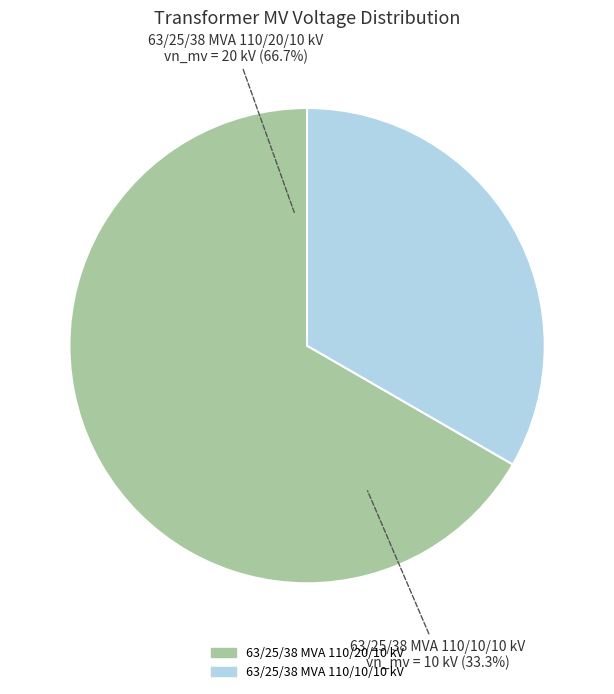

Combined, do 63/25/38 MVA 110/10/10 kV and 63/25/38 MVA 110/20/10 kV account for over 50%?

Yes